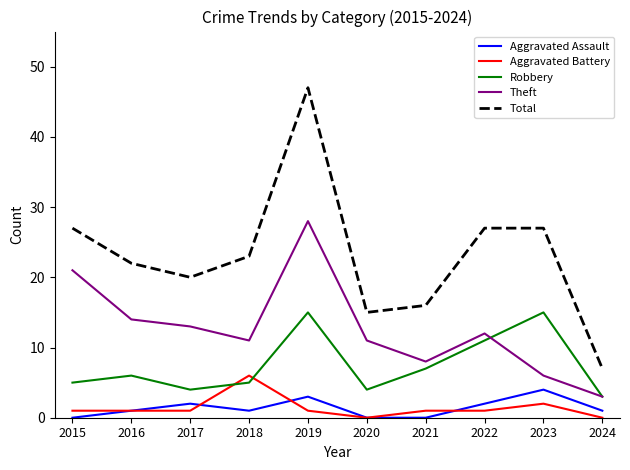

True or false: Aggravated Assault has more than 1 points higher than both neighbors.

True